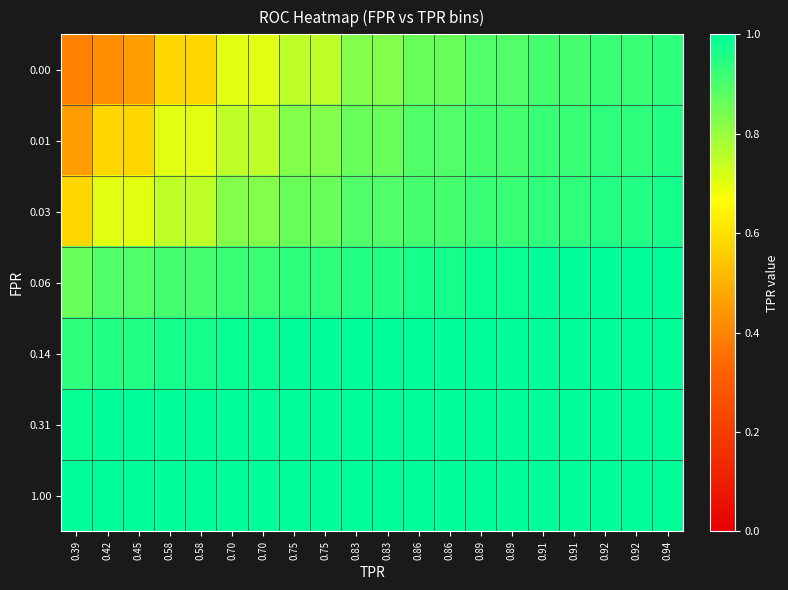

What is the maximum value shown in the chart?

1.0